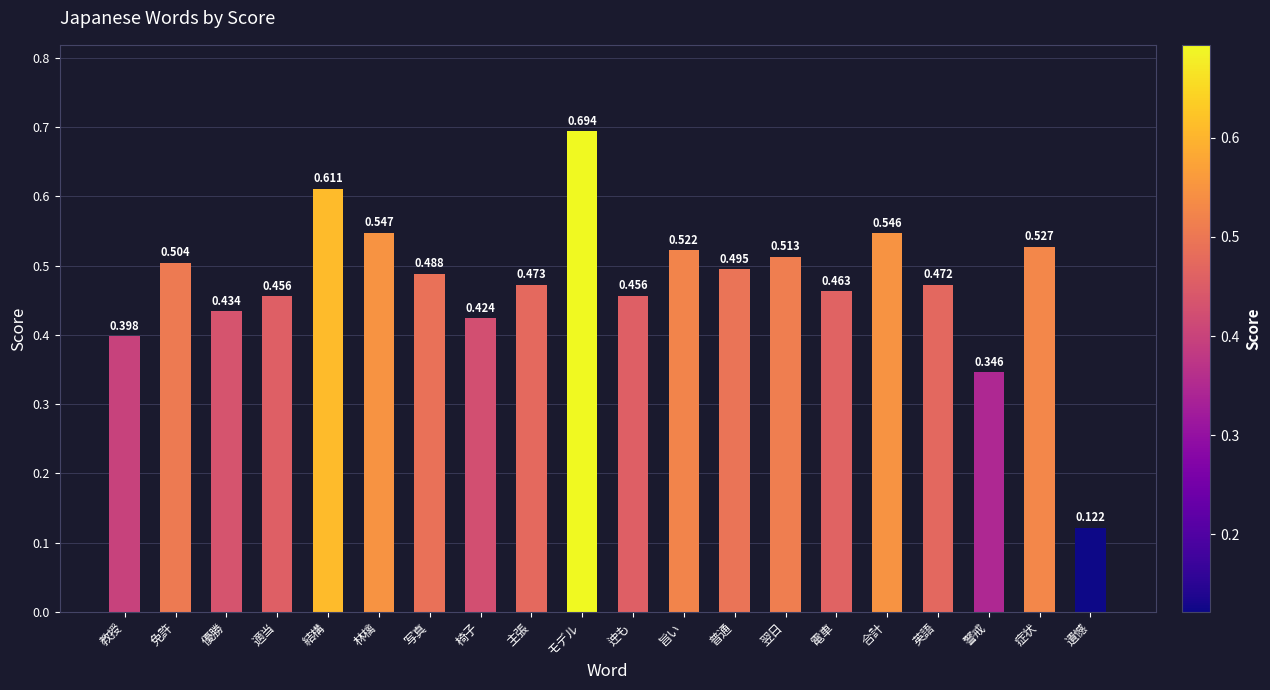

What is the label of the 9th bar from the left?

主張